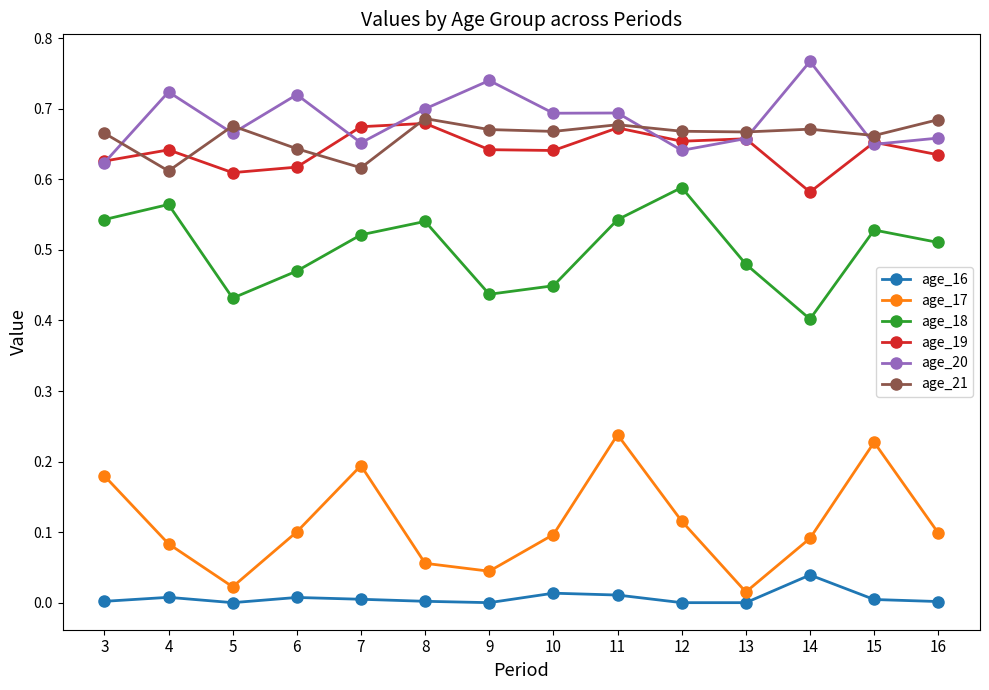

Which series has the widest spread of values?

age_17